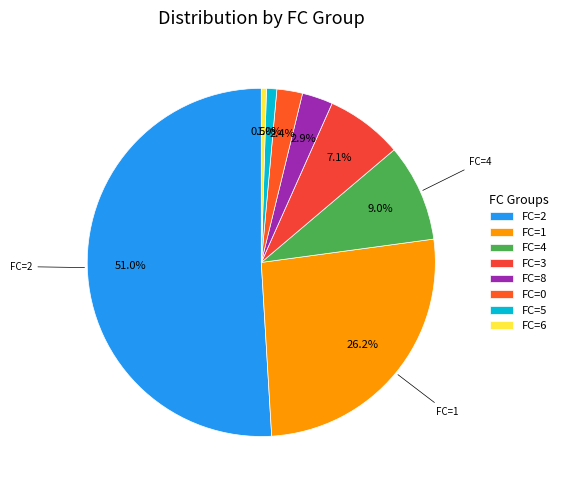

How many segments does this pie chart have?

8